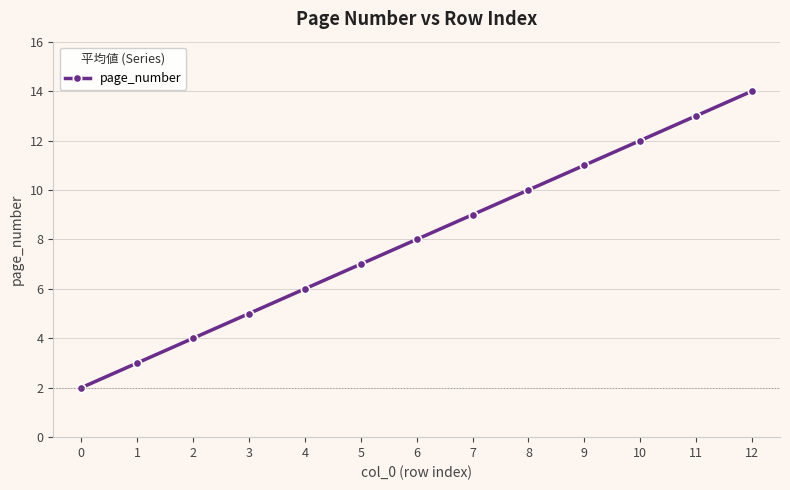

Is it true that the value at 12 is 6?

False